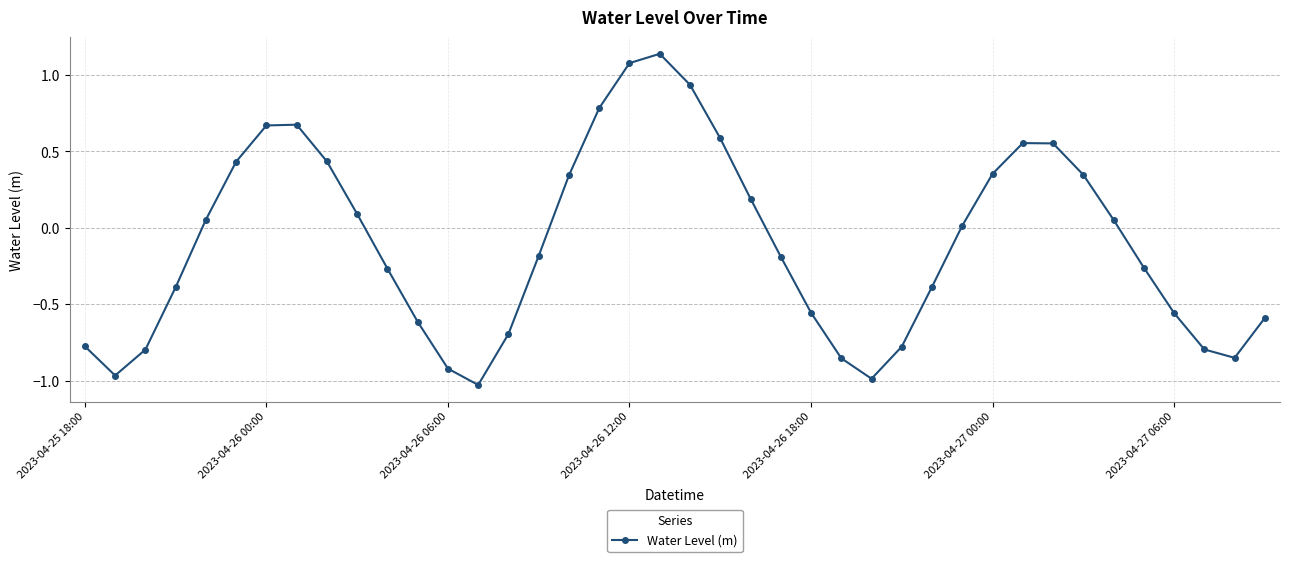

What is the value of the 18th point from the left?

0.8